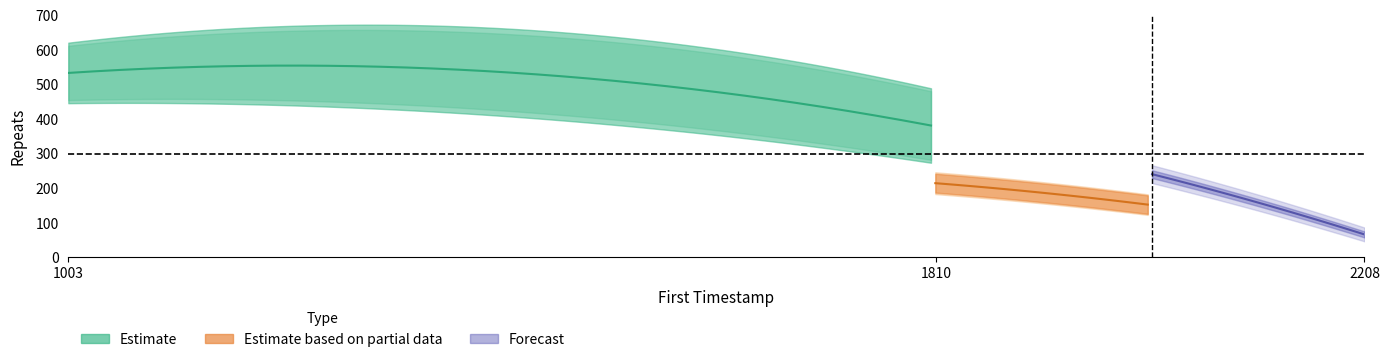

Which has a higher value, 2208 or 1003?

1003